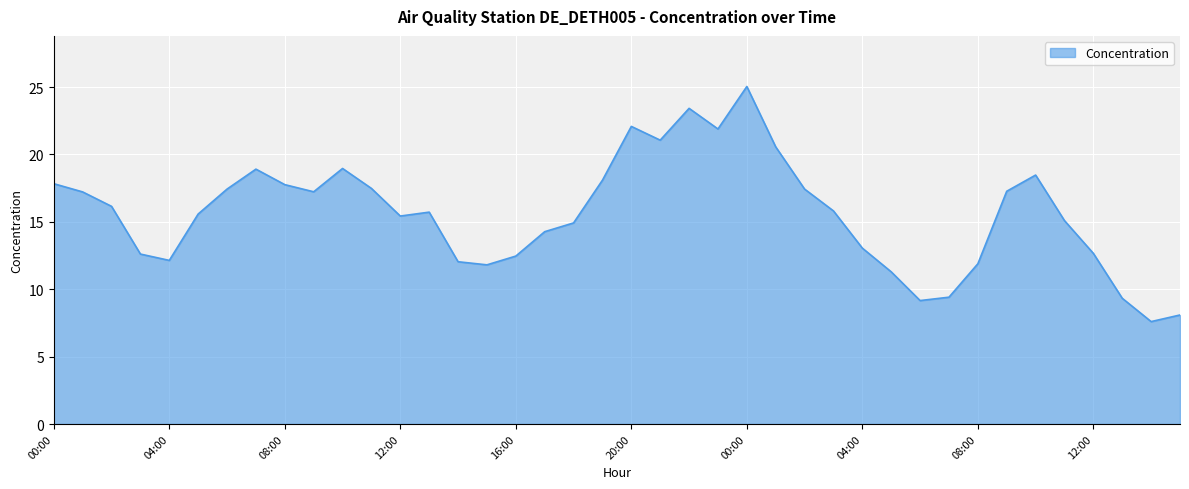

What is the smallest value displayed?

7.6